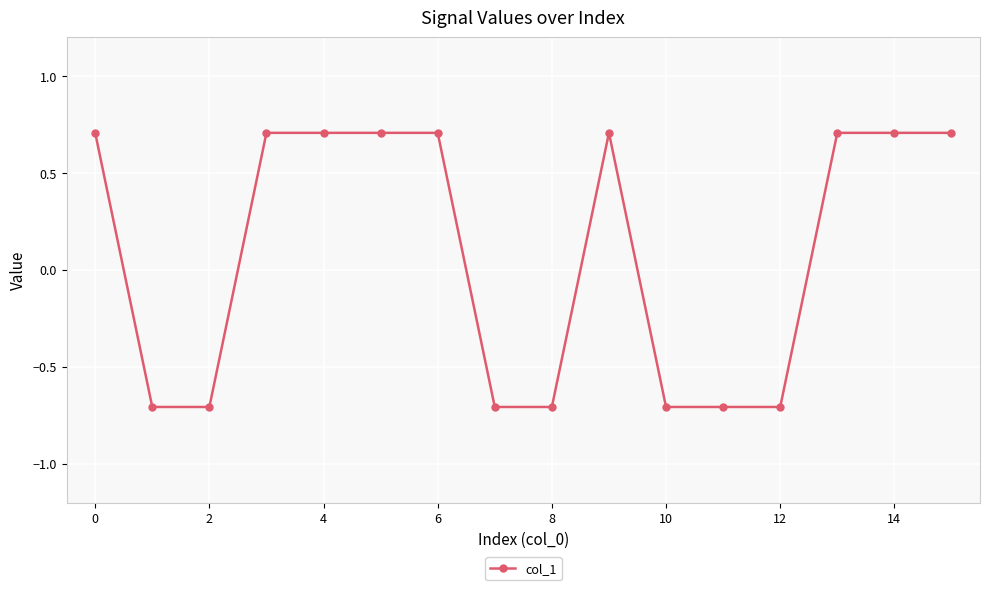

What is the maximum value shown in the chart?

0.7